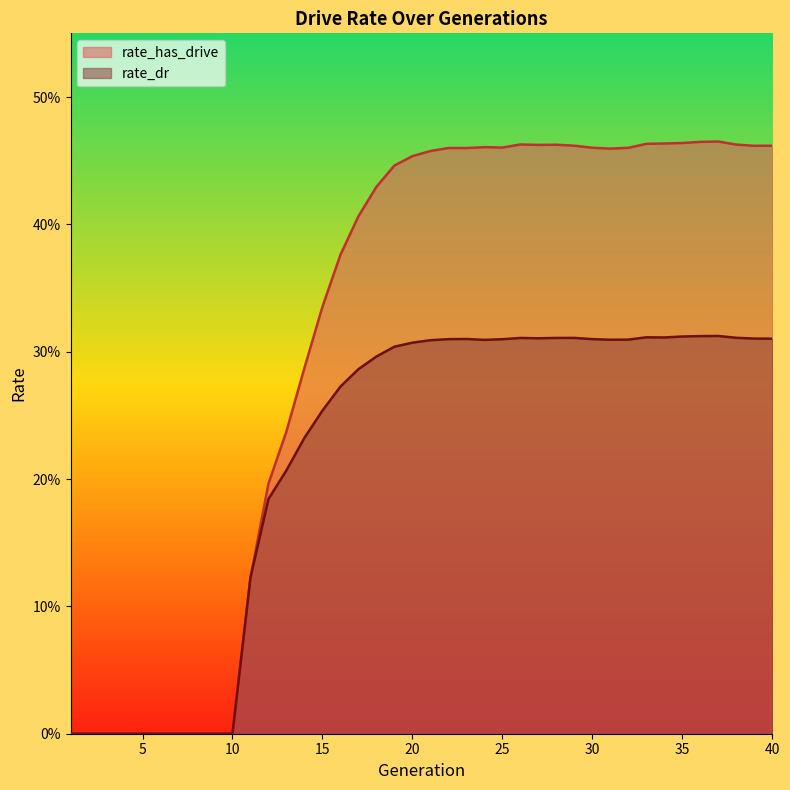

What are all the series names shown in the legend?

rate_has_drive, rate_dr